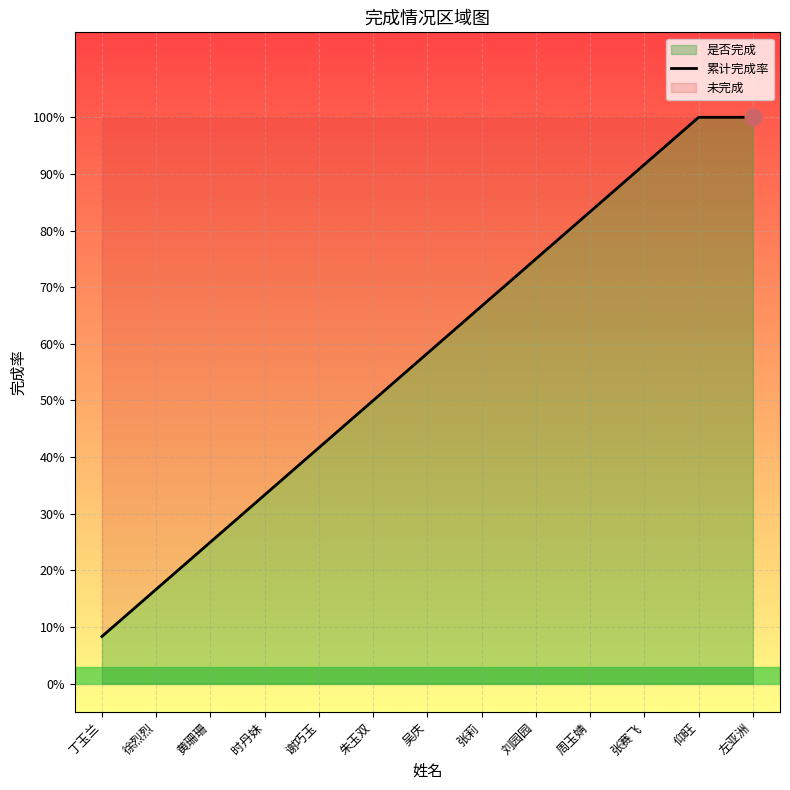

True or false: there are more than 1 points higher than both neighbors.

False